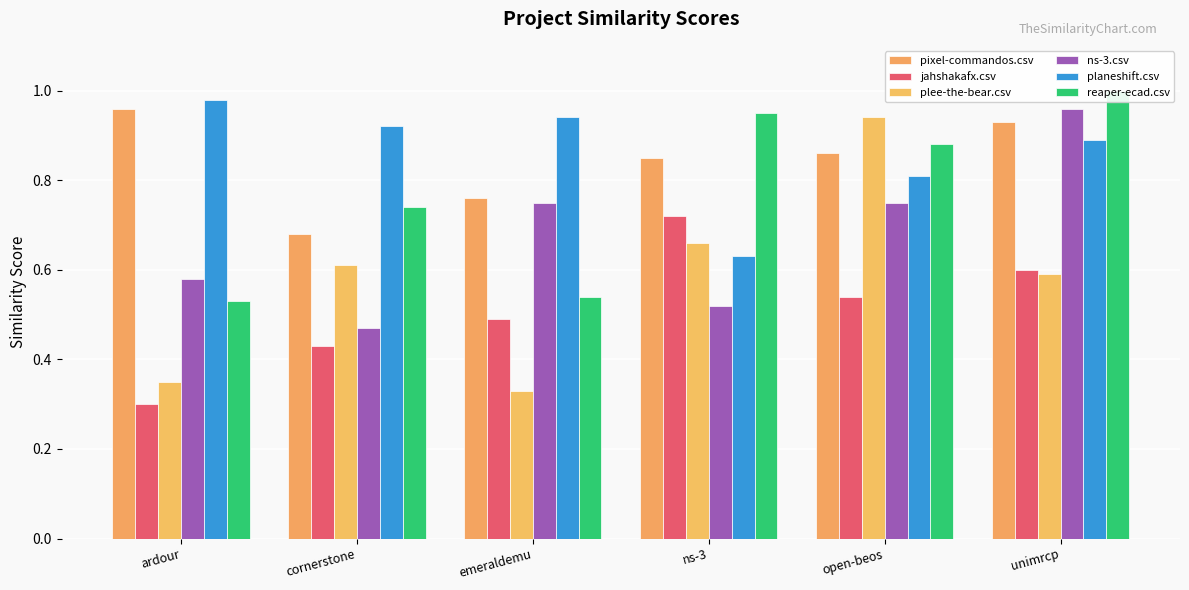

Is the value of planeshift.csv at cornerstone greater than the value of reaper-ecad.csv at unimrcp?

No